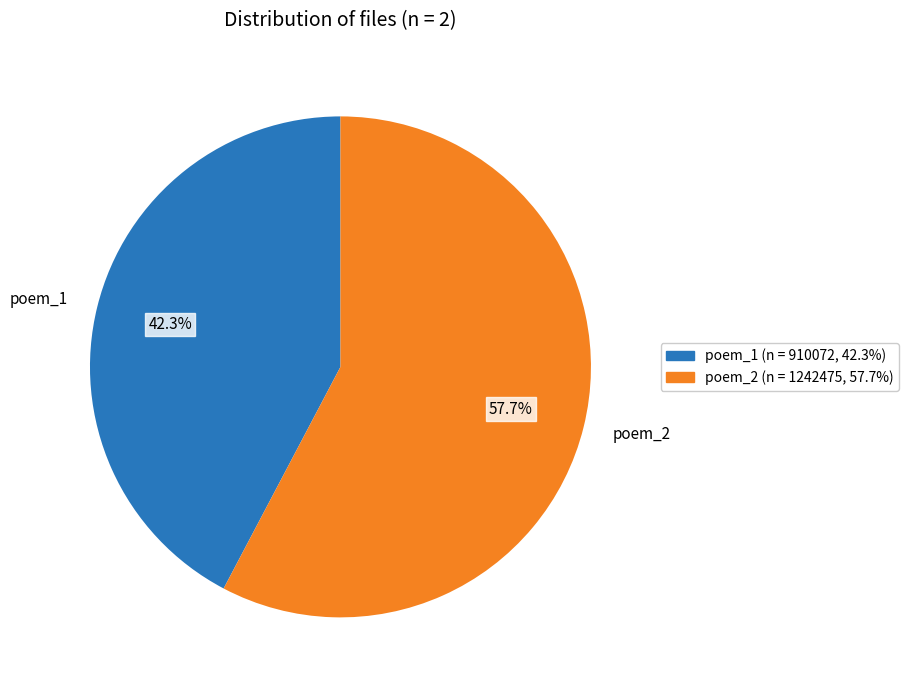

To the nearest percent, what is the average slice percentage?

50%